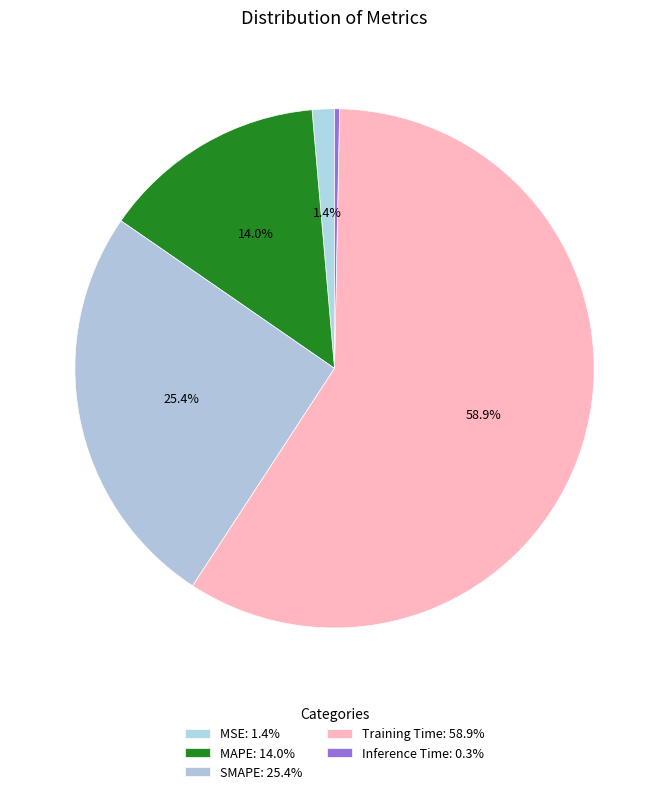

How many segments does this pie chart have?

5